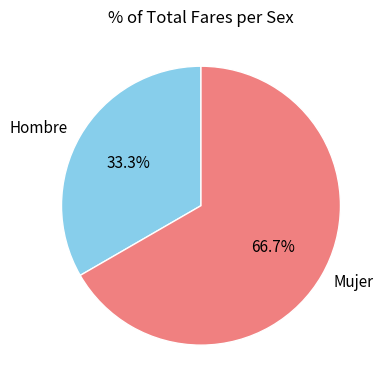

To the nearest percent, what portion does Hombre represent?

33%